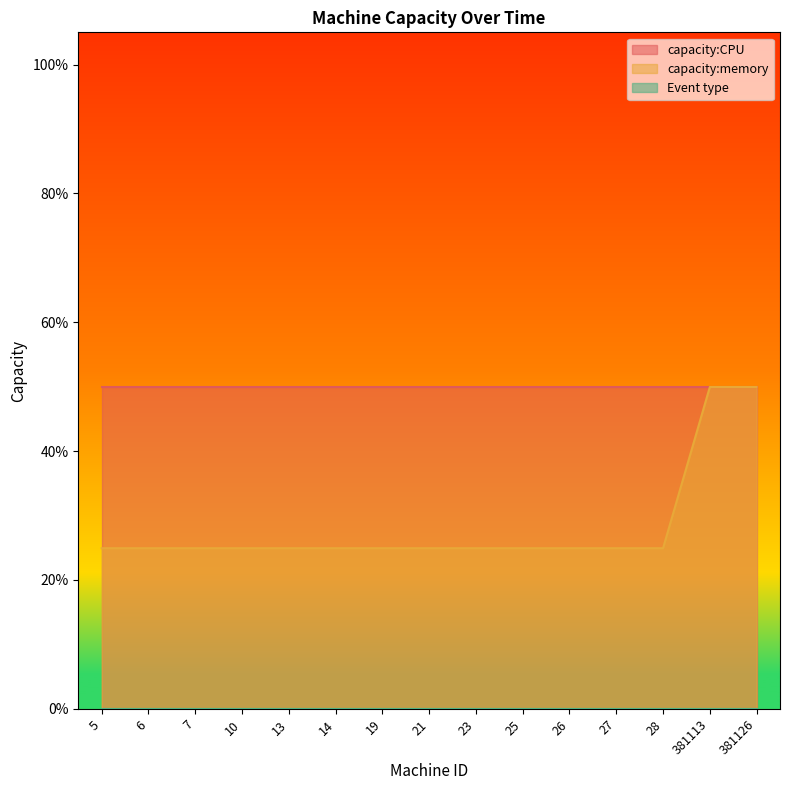

How many lines are shown in the chart?

3